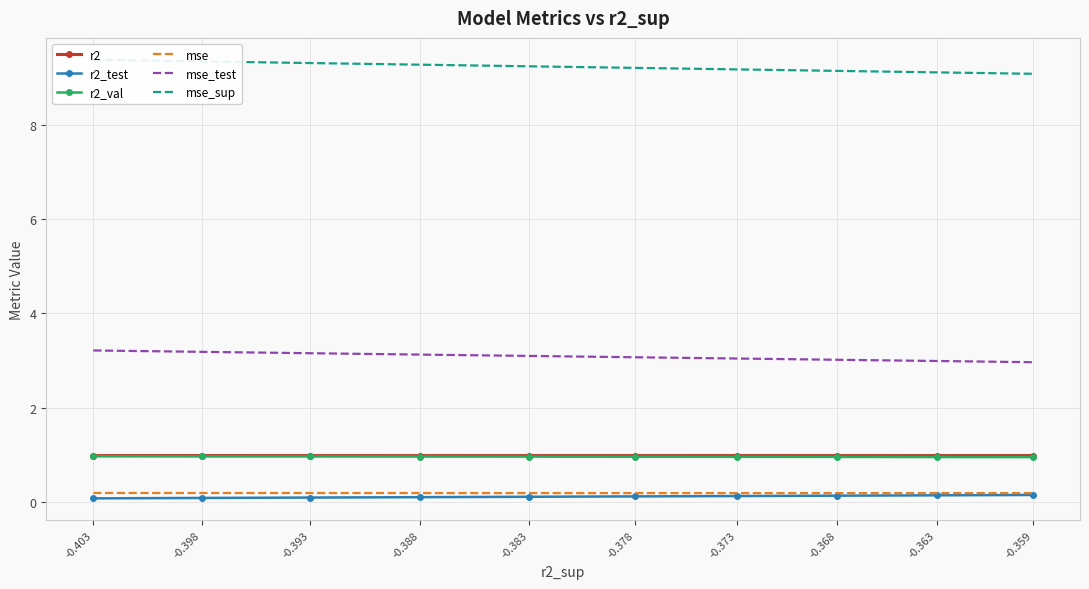

Which series has the largest range (max minus min)?

mse_sup